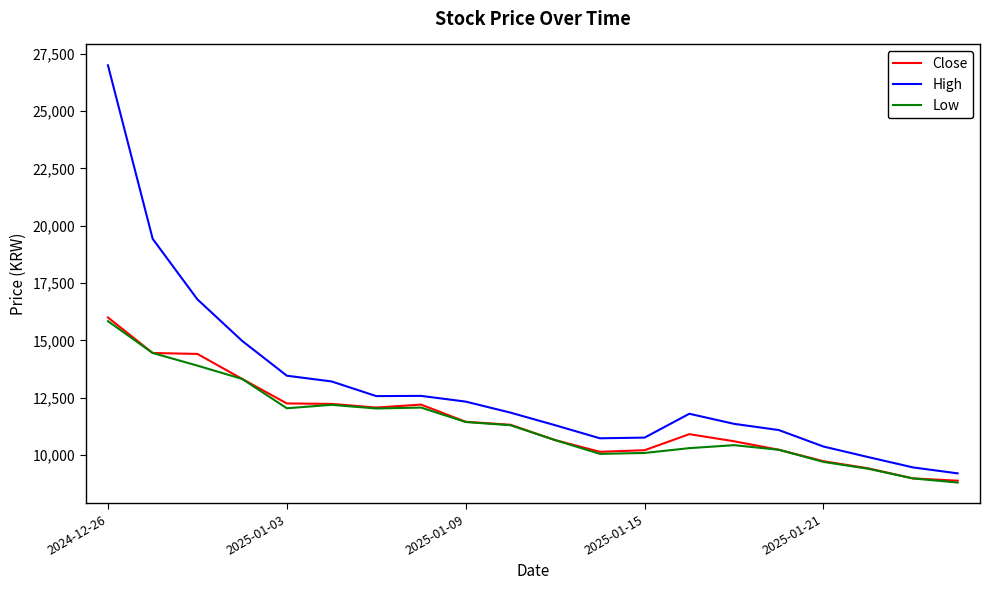

What is the lowest value of the Close series?

8880